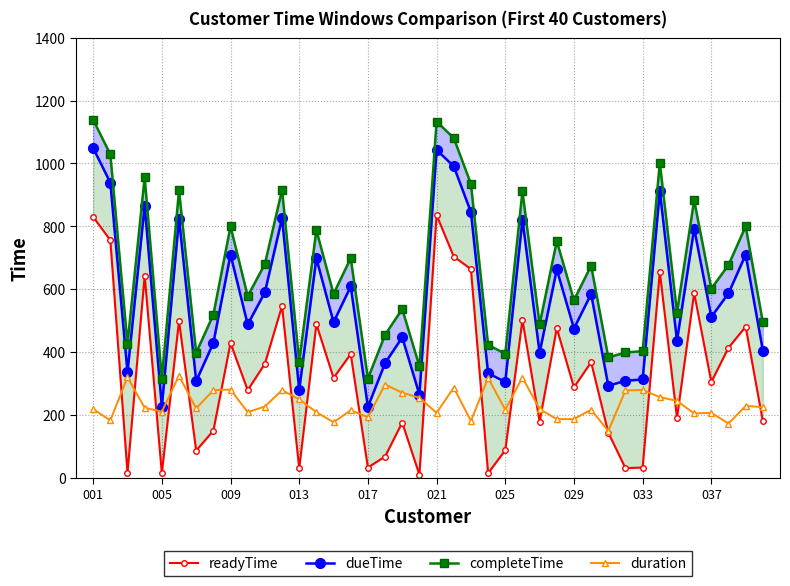

What is the lowest value of the duration series?

149